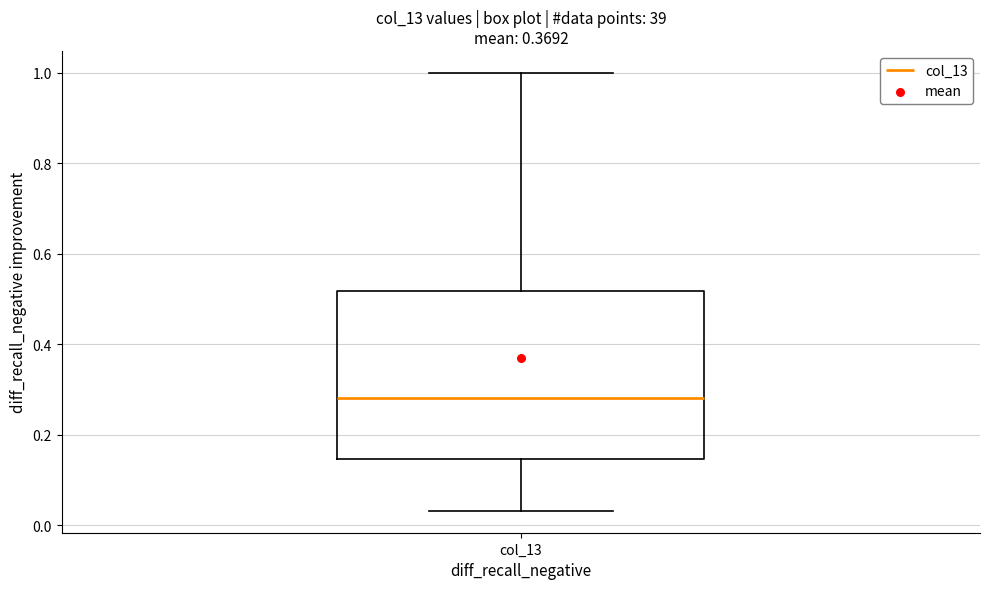

Transcribe this box plot: give where the median line is, the range the box spans, and where the two whiskers end, as read against the y-axis. The values are not printed on the chart, so give them approximately, as read against the axis.

median 0.28, box 0.14 to 0.52, whiskers 0.04 to 1.00